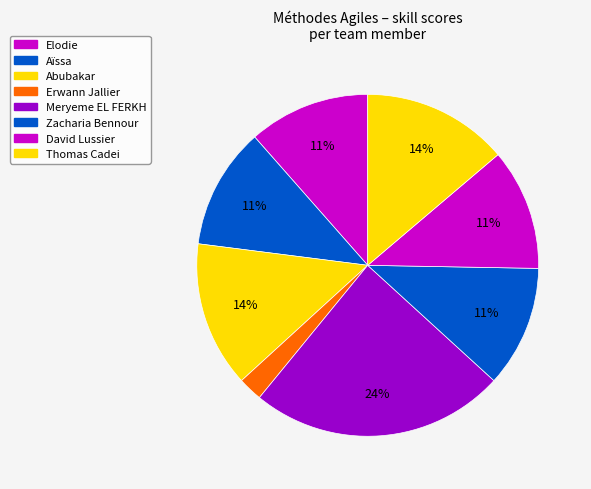

How many segments does this pie chart have?

8